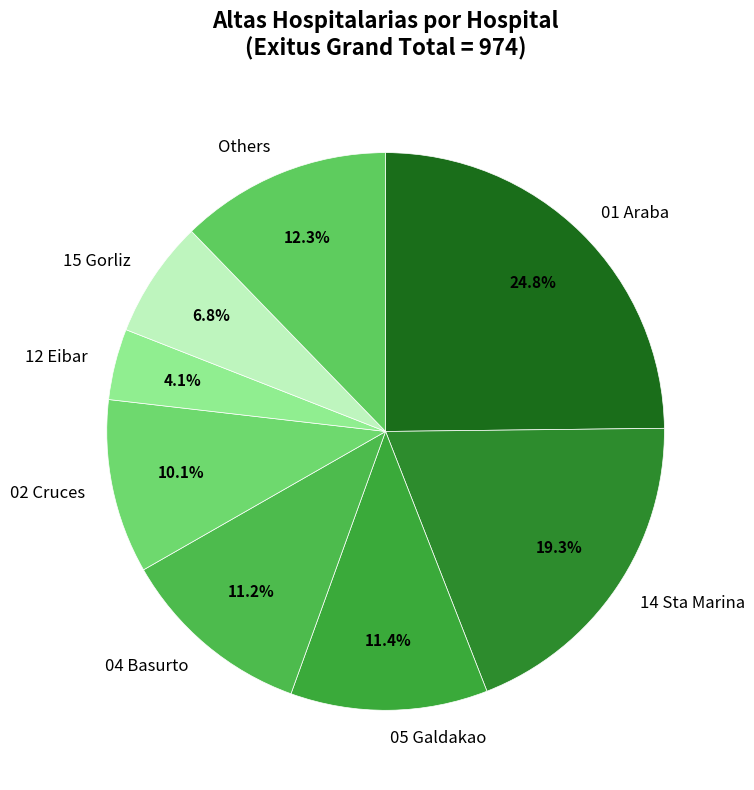

Is it true that 12 Eibar is 19% of the pie?

False